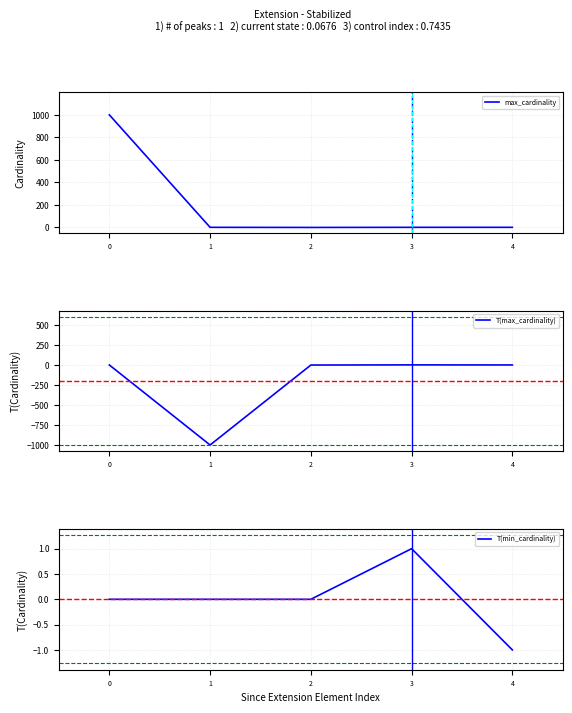

Reading left to right, extract all data points from this chart.

max_cardinality: 999	1	0	1	1
T(max_cardinality): 0	-998	-1	1	0
T(min_cardinality): 0	0	0	1	-1